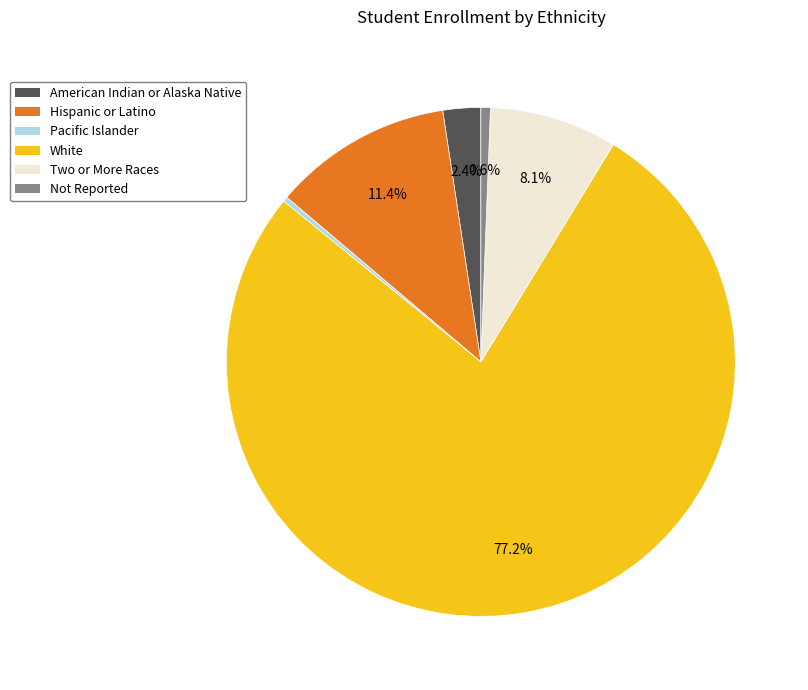

What is the ratio of the value at White to the value at Hispanic or Latino?

6.8